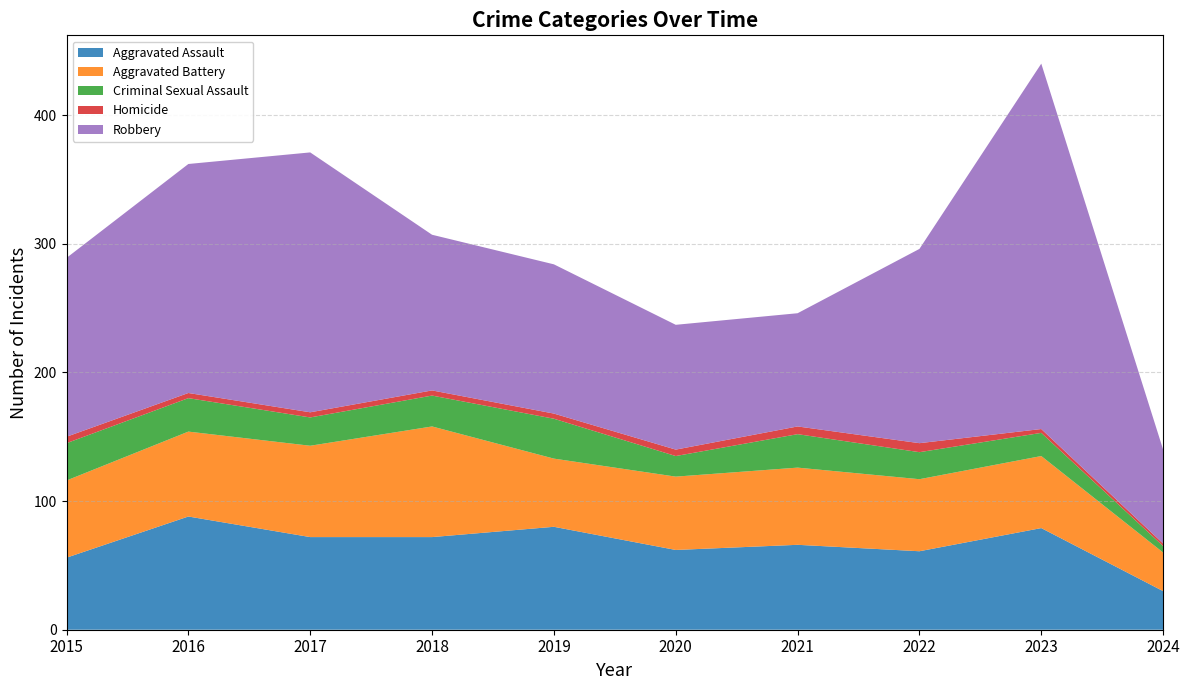

Where does the Criminal Sexual Assault series first go above 24?

2015